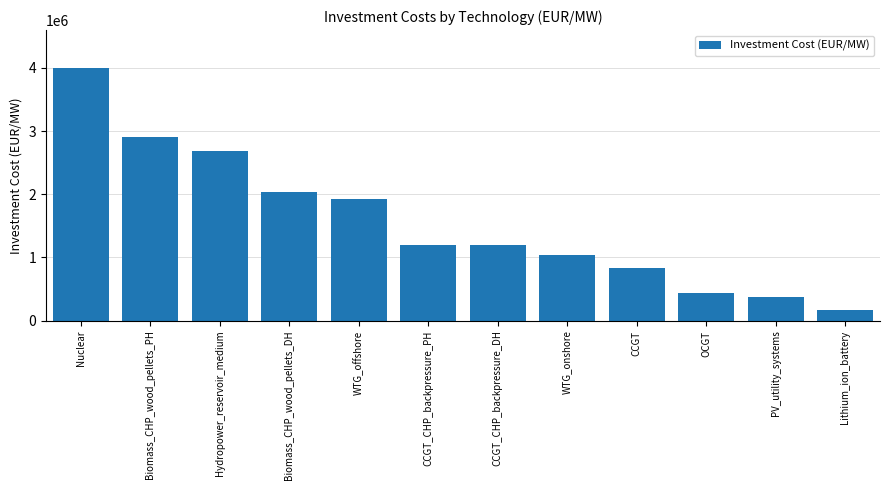

What is the label of the 5th bar from the left?

WTG_offshore